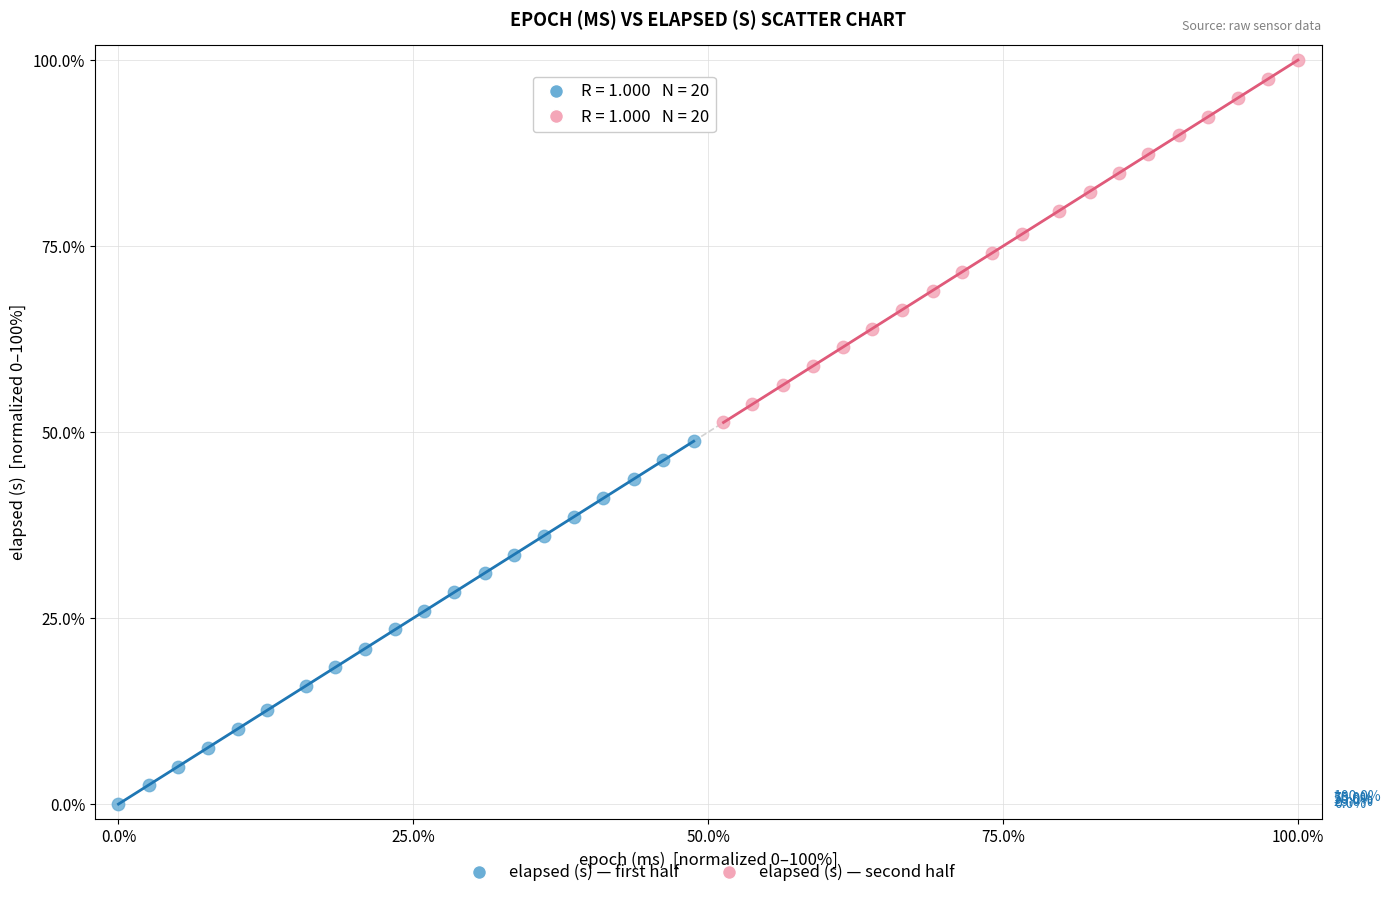

Which series contains the lowest Y value?

elapsed (s) — first half